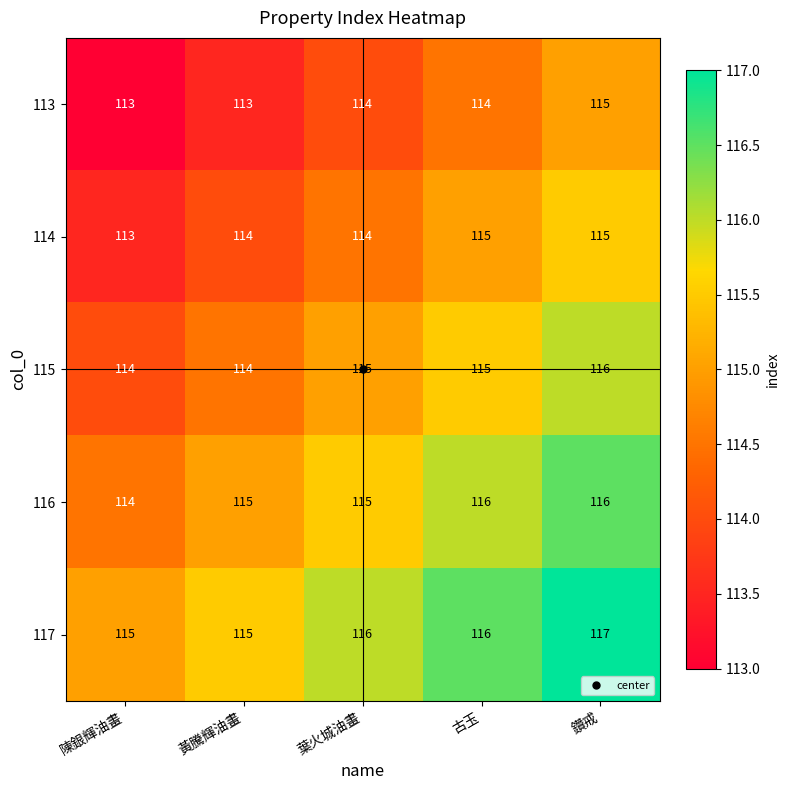

Rank the series by their average value, from lowest to highest.

113, 114, 115, 116, 117